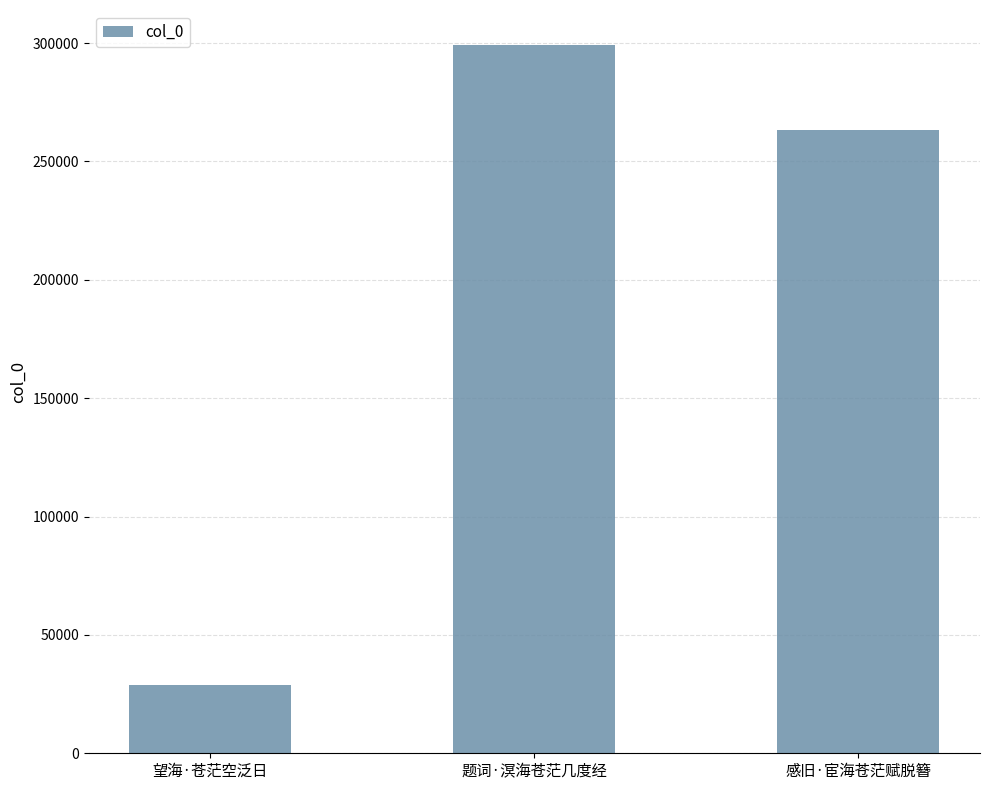

Which label corresponds to the smallest value in the chart?

望海·苍茫空泛日